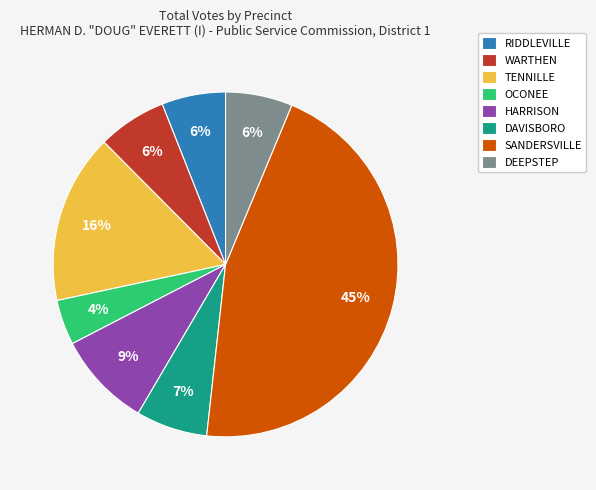

What is the ratio of the value at OCONEE to the value at DEEPSTEP?

0.7